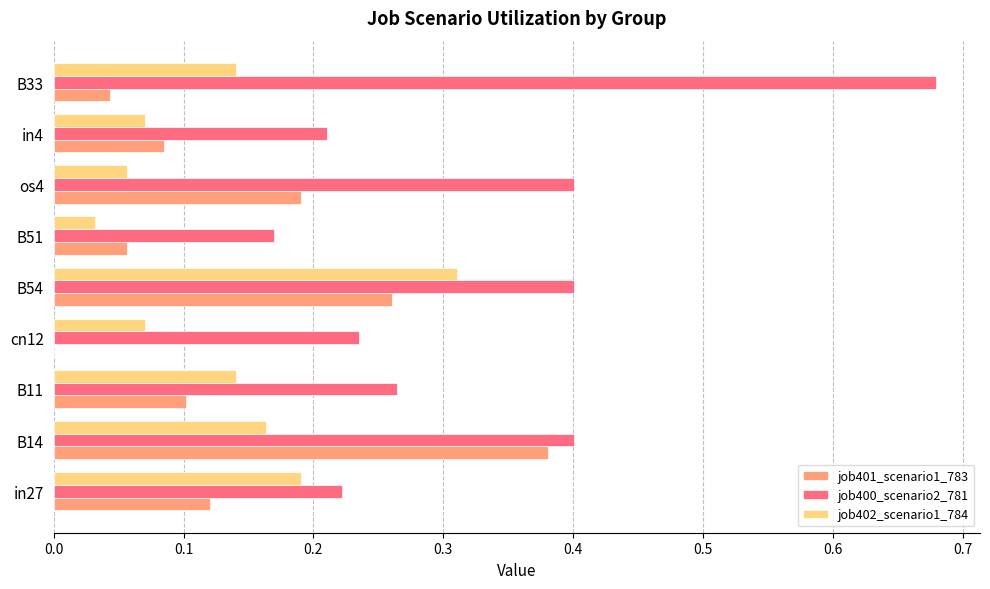

Between cn12 and os4, which series saw the biggest shift?

job401_scenario1_783